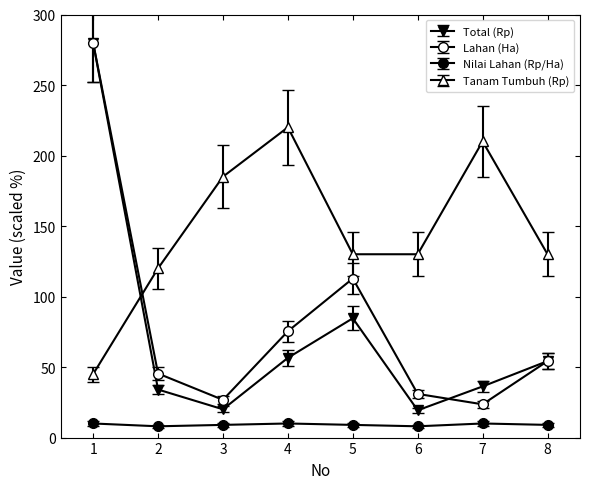

Does the chart have visible grid lines?

No